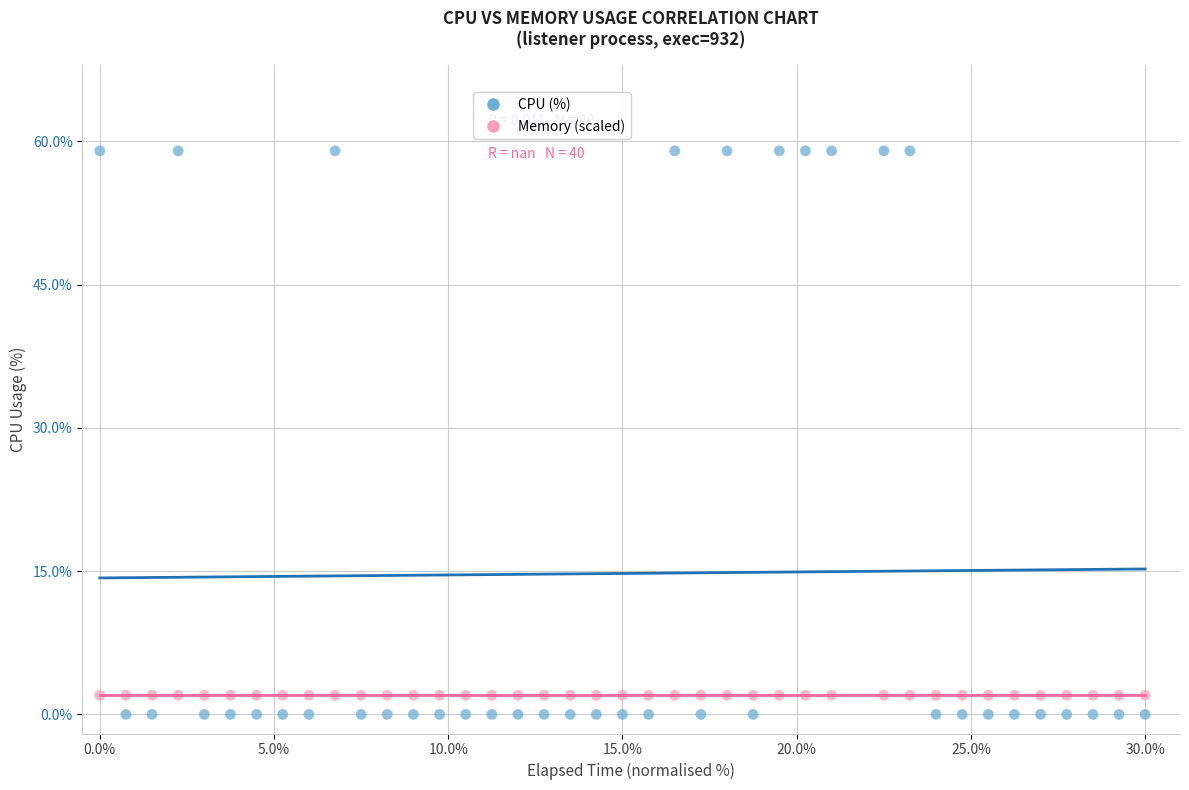

Which series contains the highest Y value?

CPU (%)